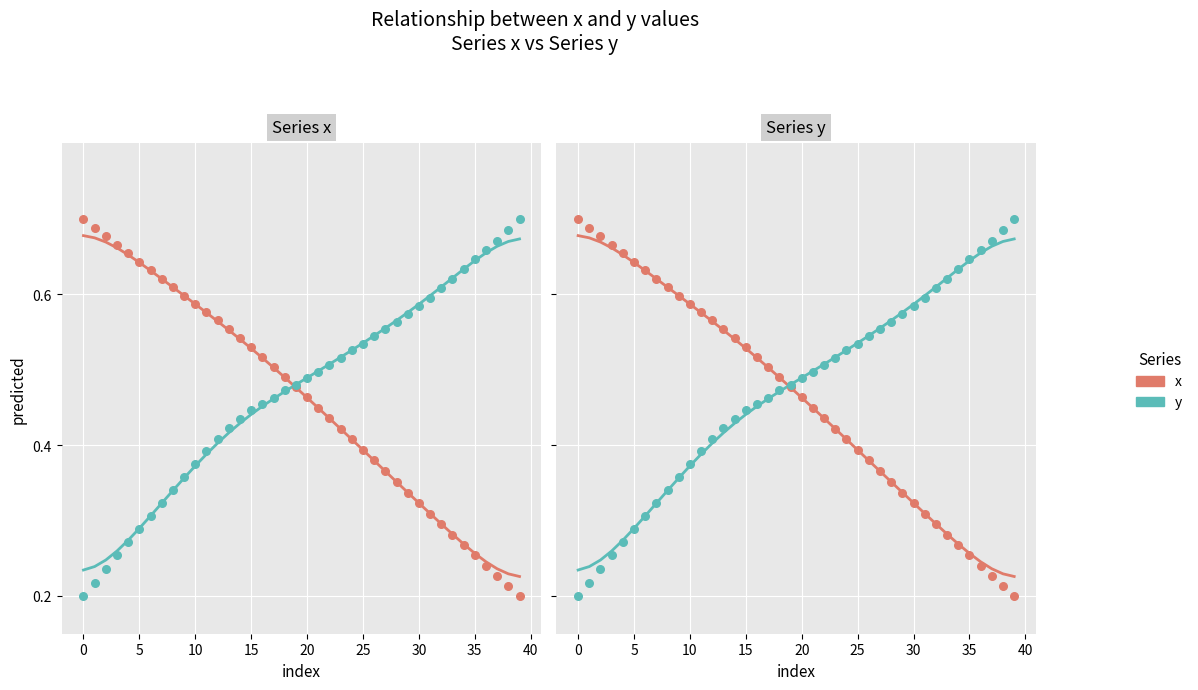

Which series has the largest Y range (max minus min)?

x